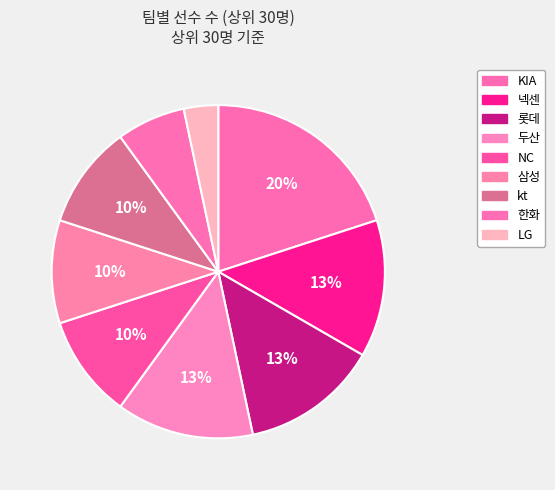

Count the number of slices in the pie.

9